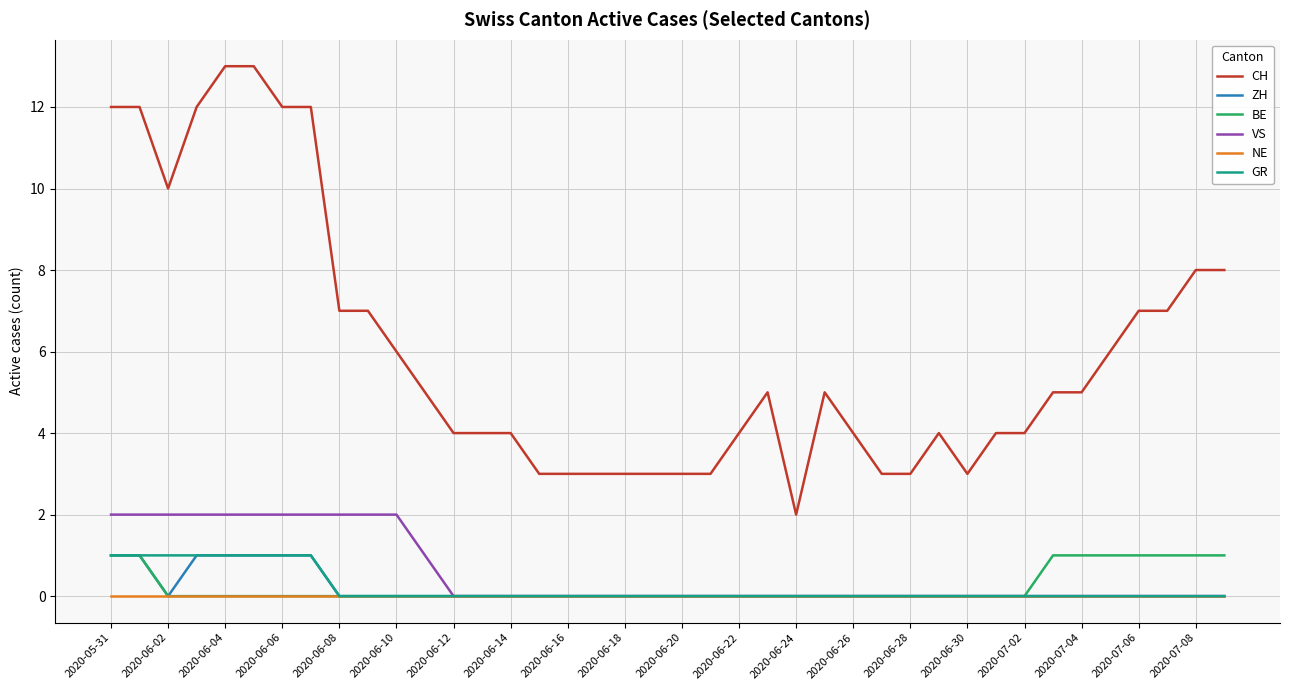

True or false: ZH and CH cross at least once.

False